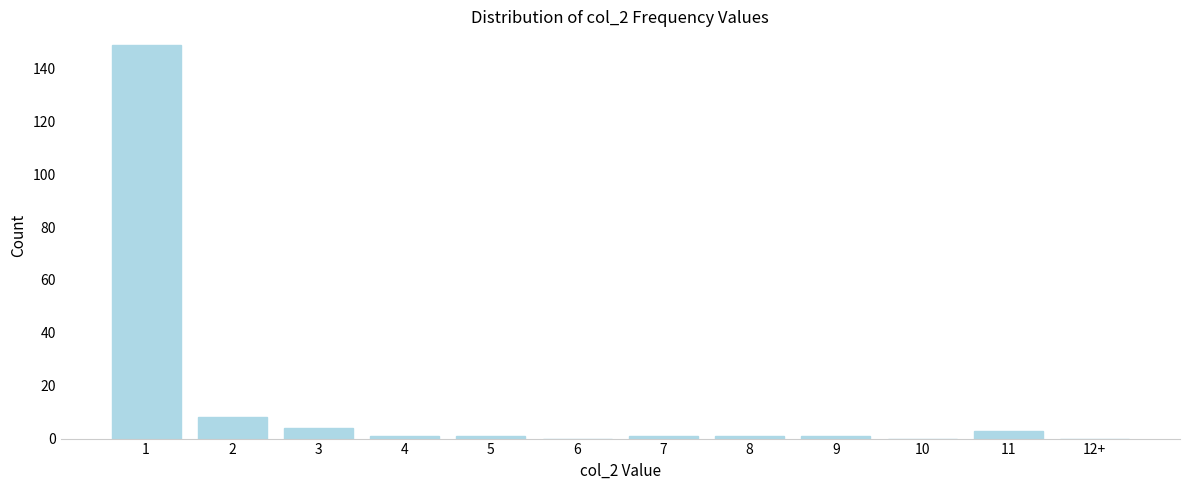

Reading left to right, transcribe all the data shown in this chart.

1=149	2=8	3=4	4=1	5=1	6=0	7=1	8=1	9=1	10=0	11=3	12+=0